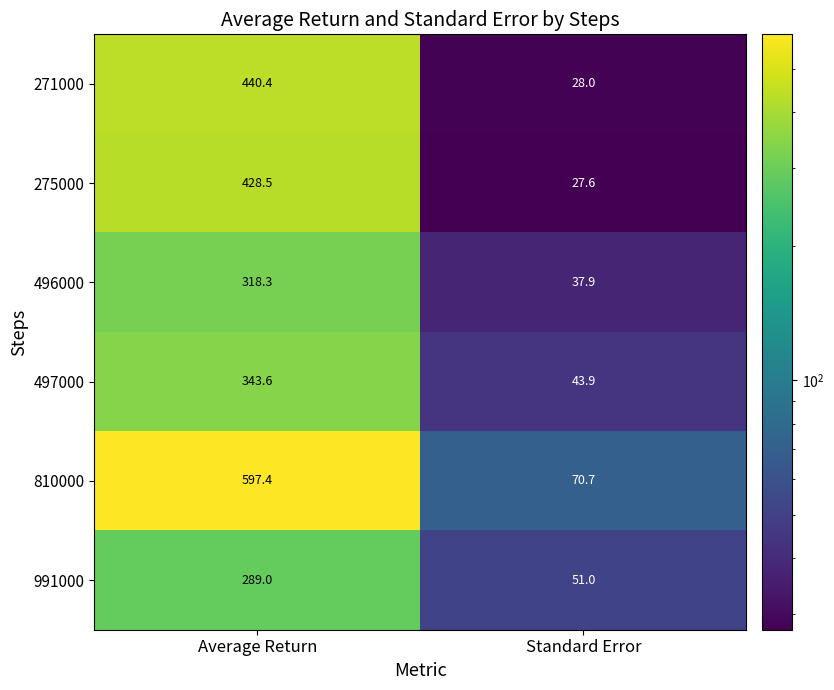

What is the minimum value shown in the chart?

27.6